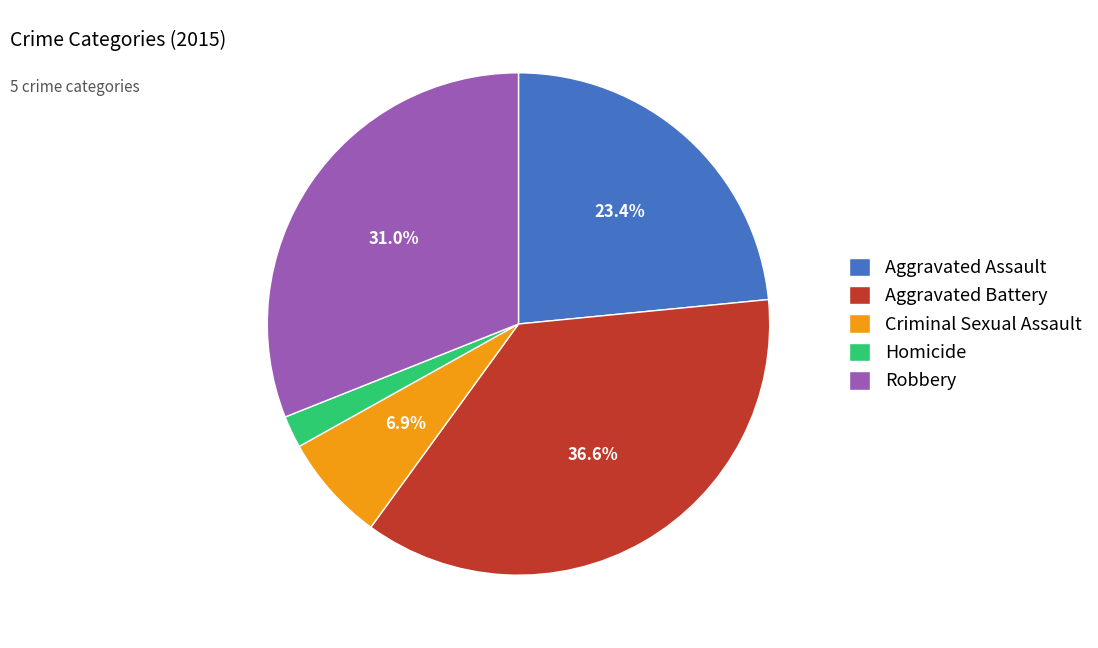

Which has a higher value, Robbery or Criminal Sexual Assault?

Robbery